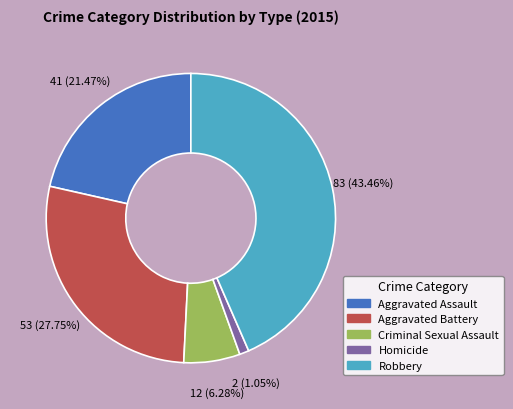

To the nearest percent, what is the difference between the Robbery and Aggravated Assault slice percentages?

22%